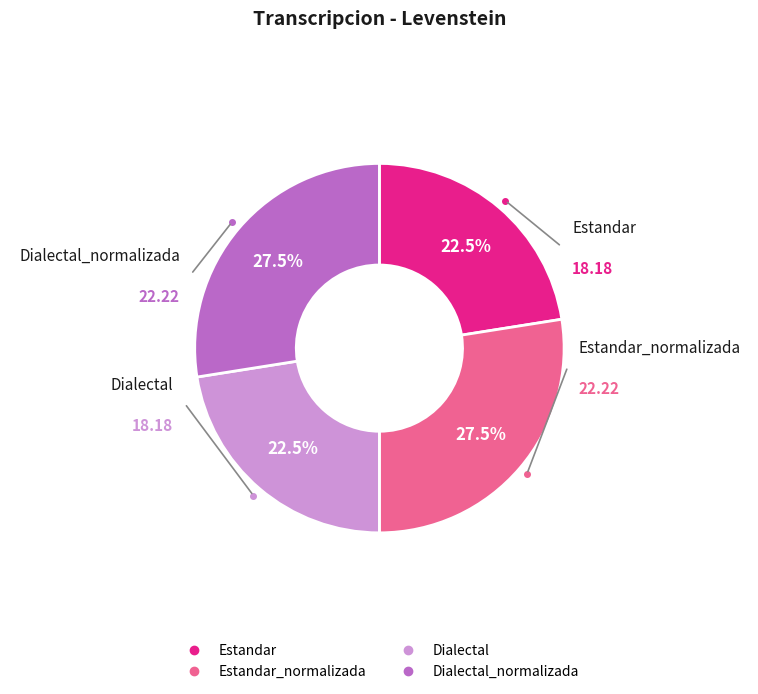

Is there a majority slice in this chart?

No